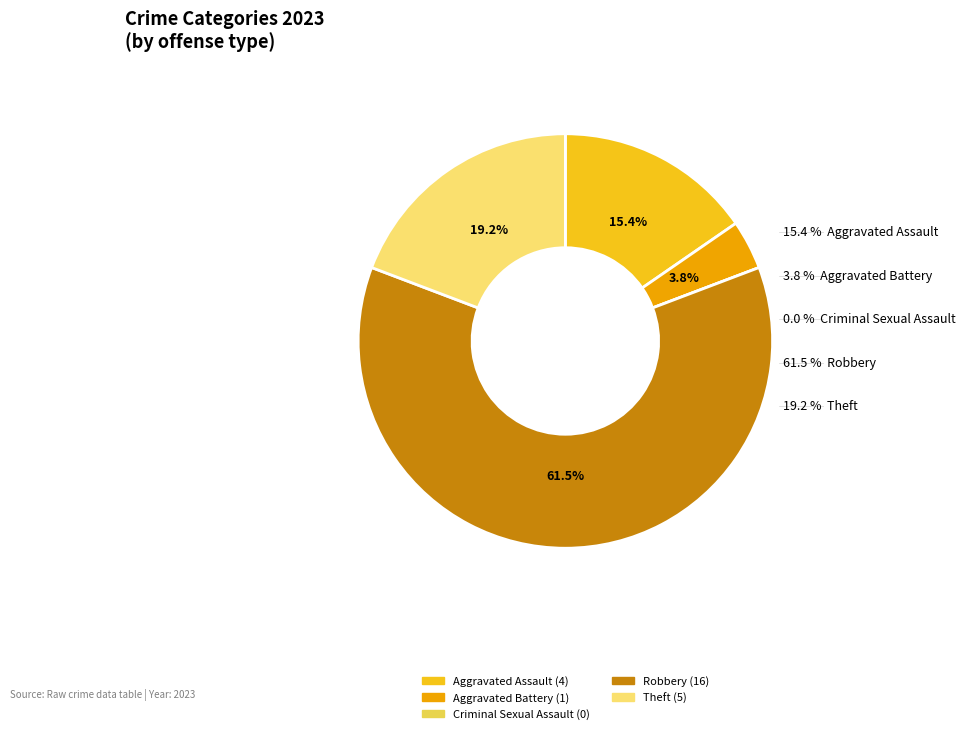

Does any single category account for the majority?

Yes